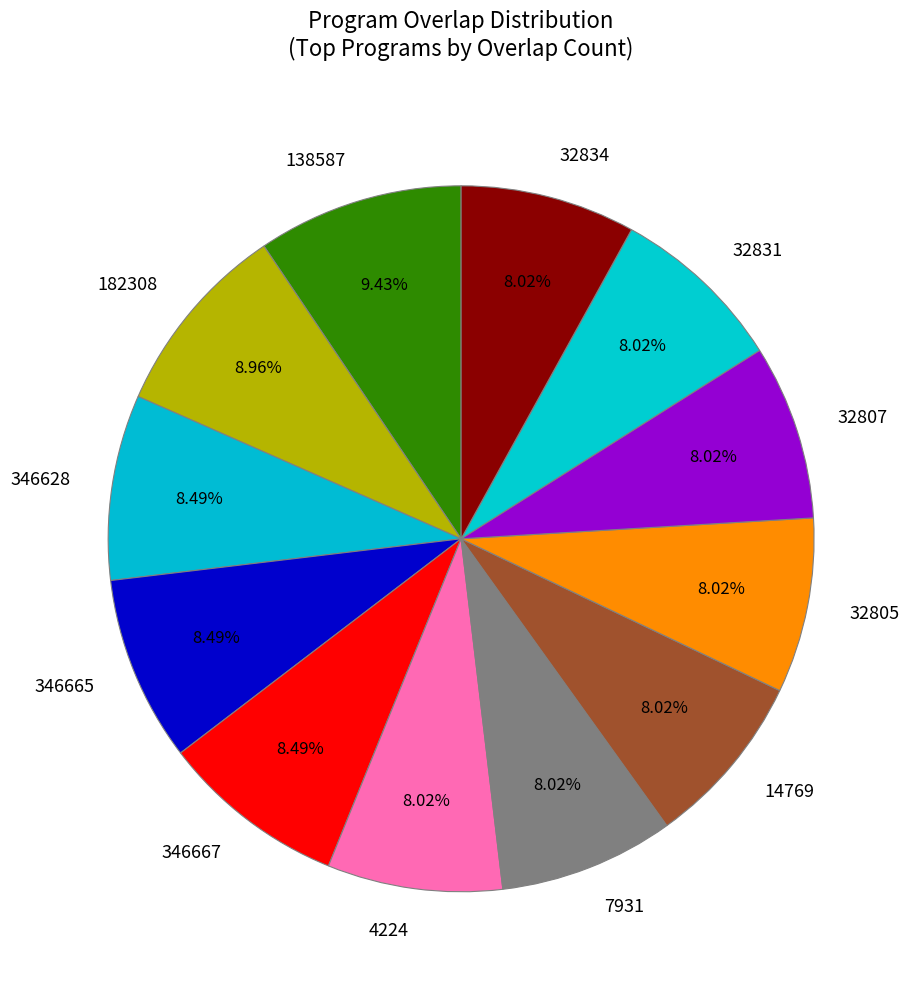

What is the ratio of the value at 14769 to the value at 32834?

1.0